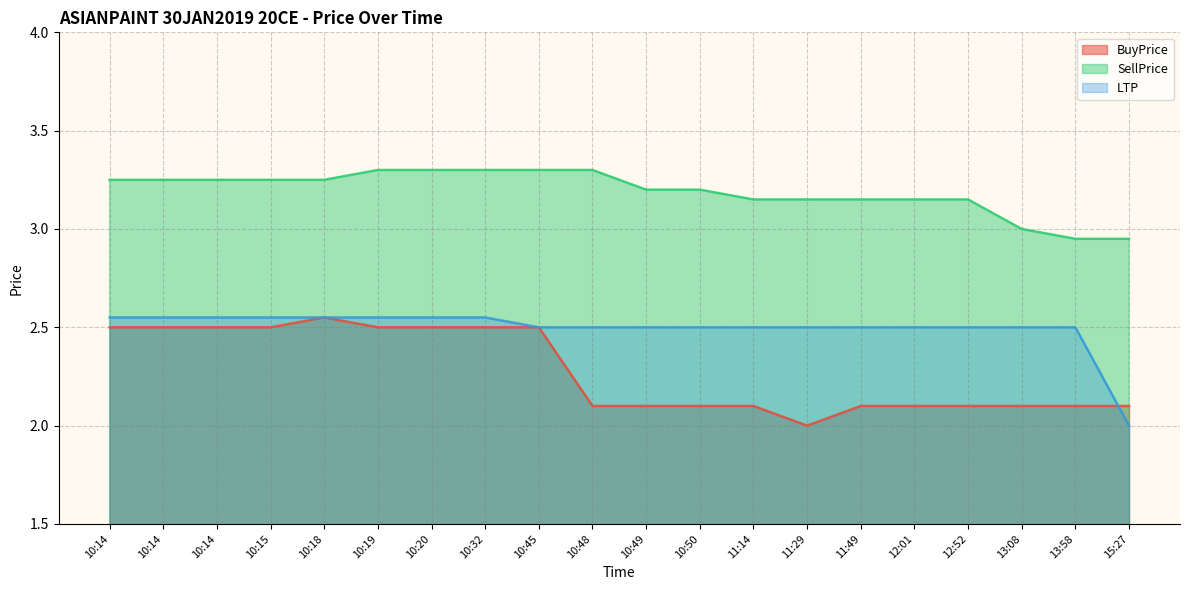

The value of SellPrice at 10:32 is 5.4. True or false?

False